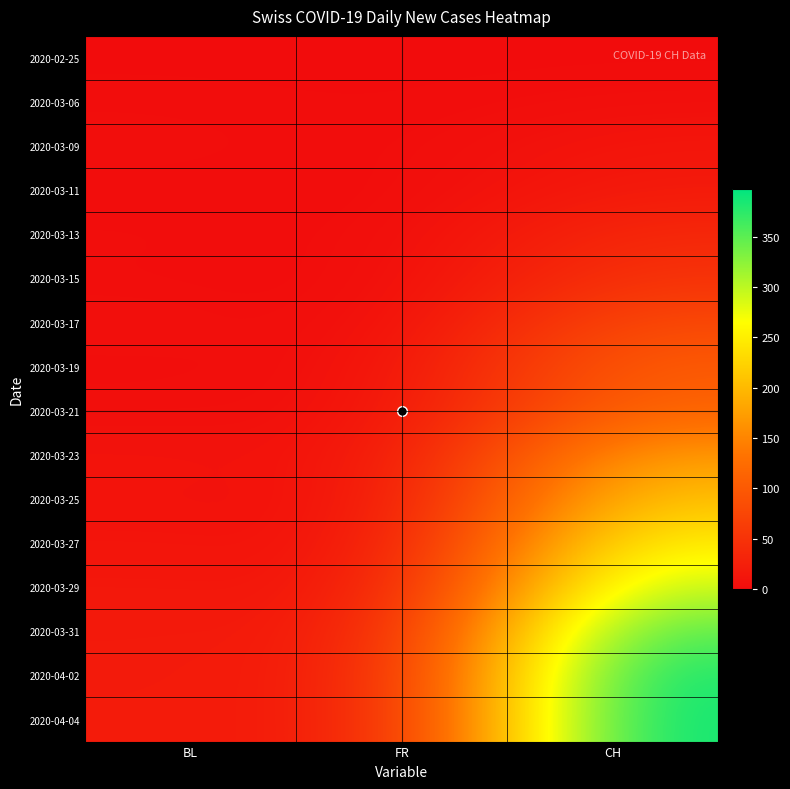

What is the total value across all series at BL?

122